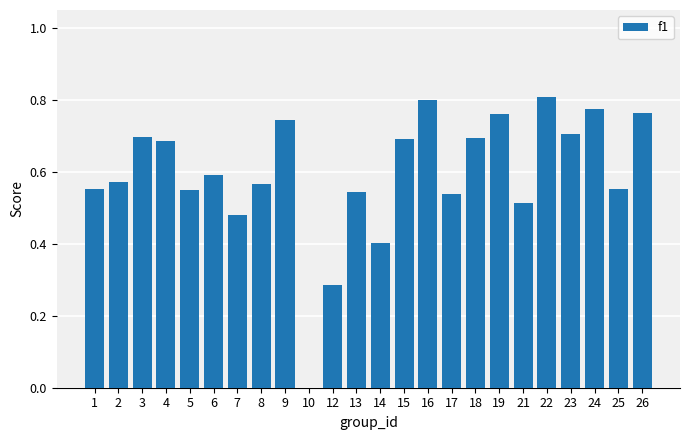

The chart shows a value of 0.4 at 14. True or false?

True